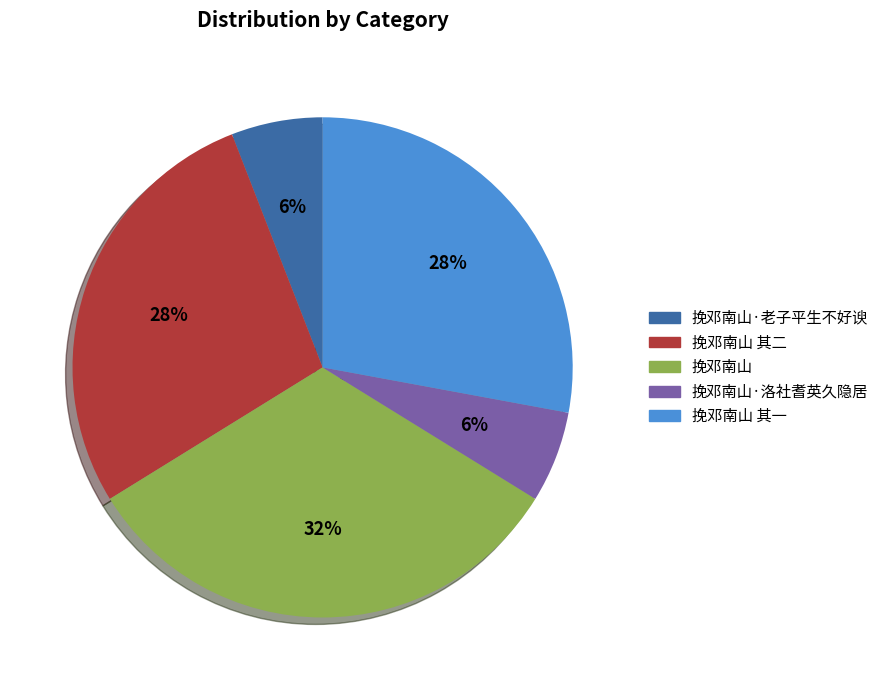

Do 挽邓南山·老子平生不好谀 and 挽邓南山 其一 together represent more than half of the pie?

No